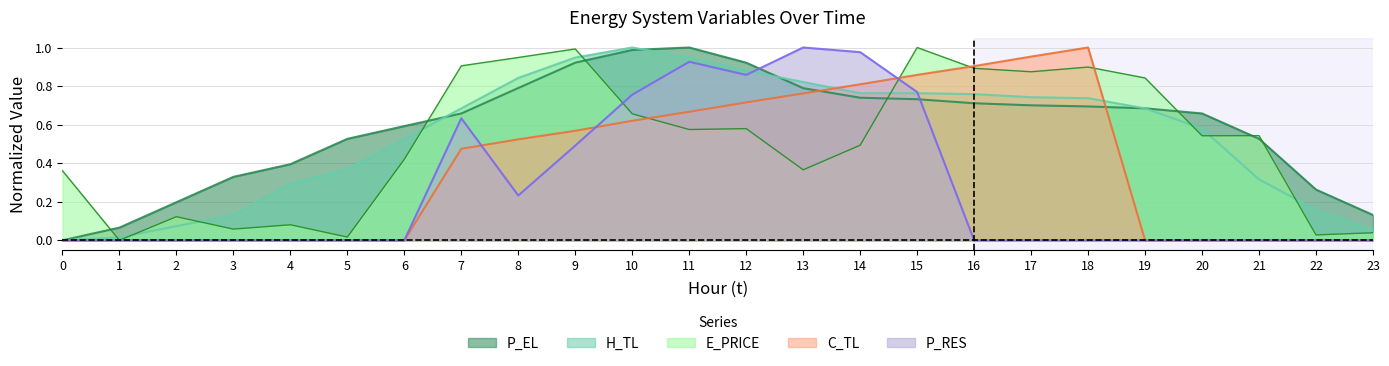

What is the difference between the H_TL values at 5 and 6?

0.2